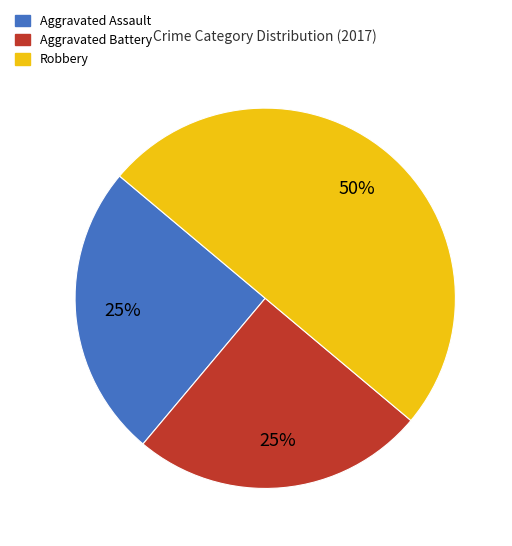

Combined, do Aggravated Battery and Robbery account for over 50%?

Yes